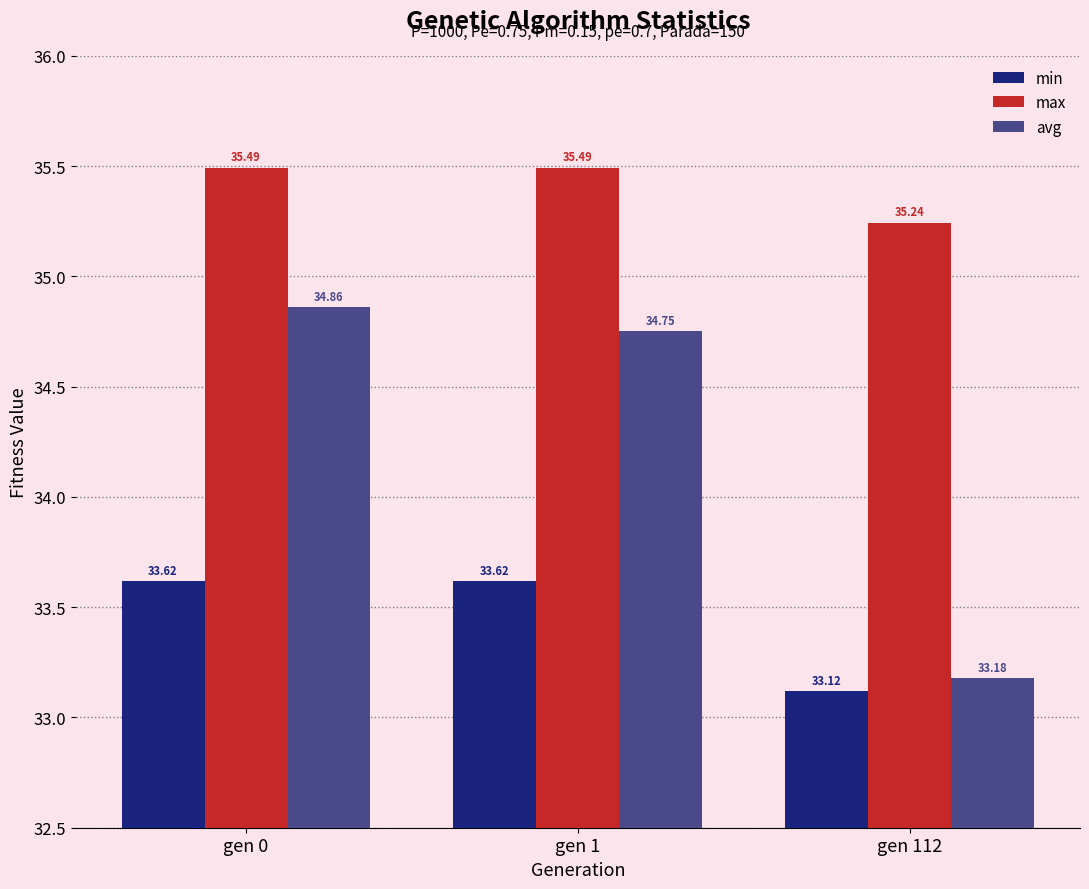

Where is min nearest to the value 33?

gen 112